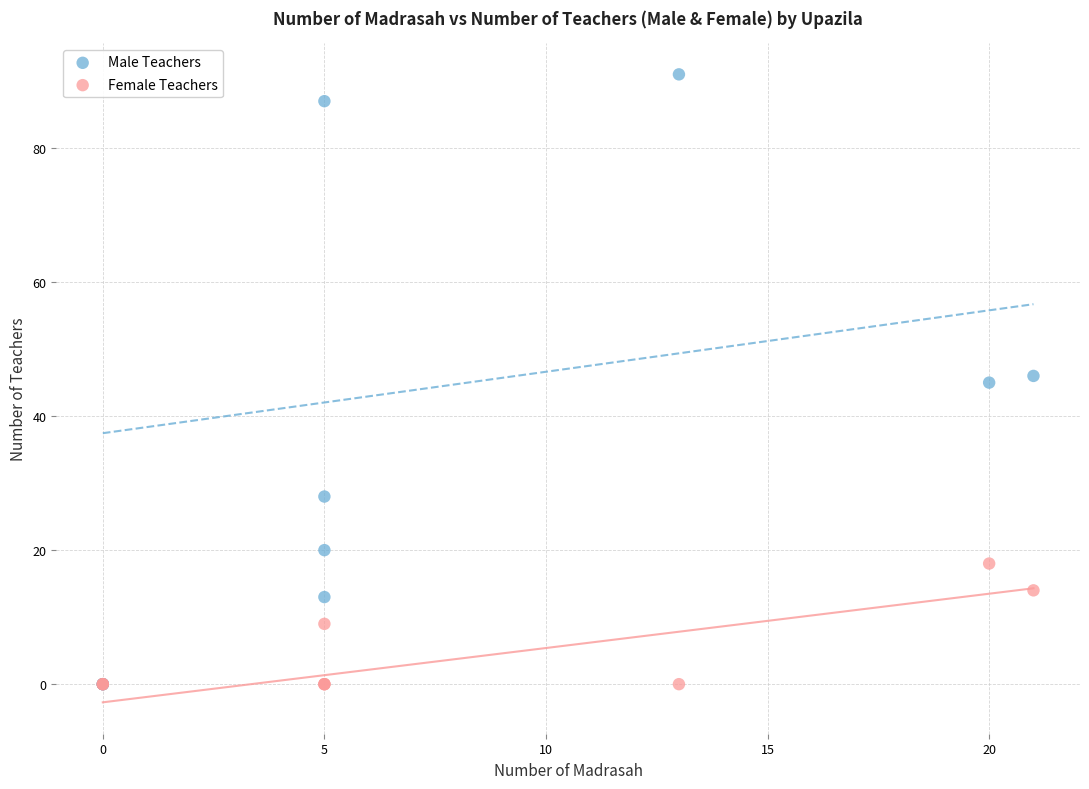

What are all the series names shown in the legend?

Male Teachers, Female Teachers